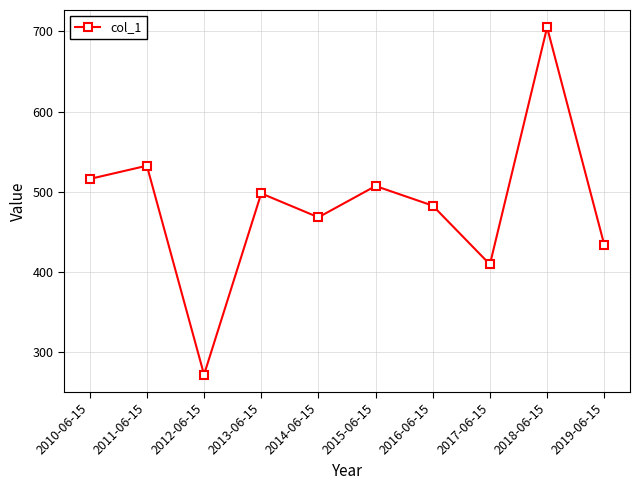

List the labels in order of value, smallest first.

2012-06-15, 2017-06-15, 2019-06-15, 2014-06-15, 2016-06-15, 2013-06-15, 2015-06-15, 2010-06-15, 2011-06-15, 2018-06-15